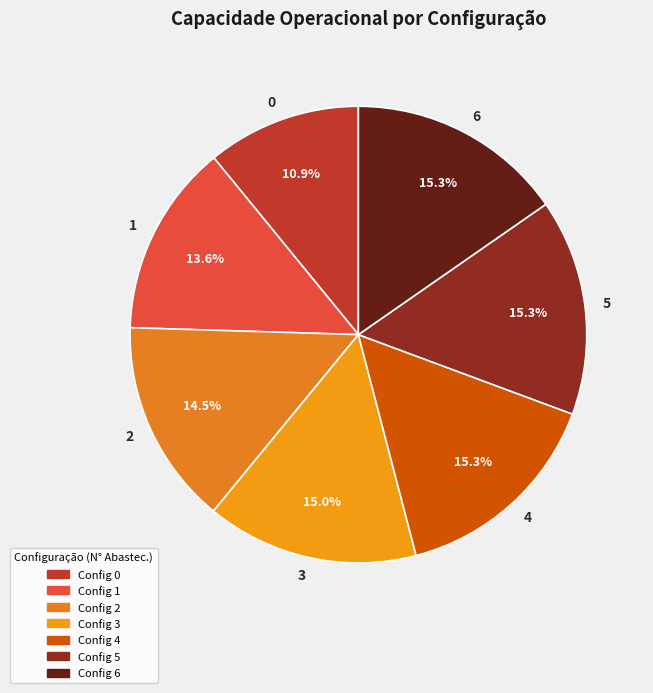

To the nearest percent, what portion does 6 represent?

15%